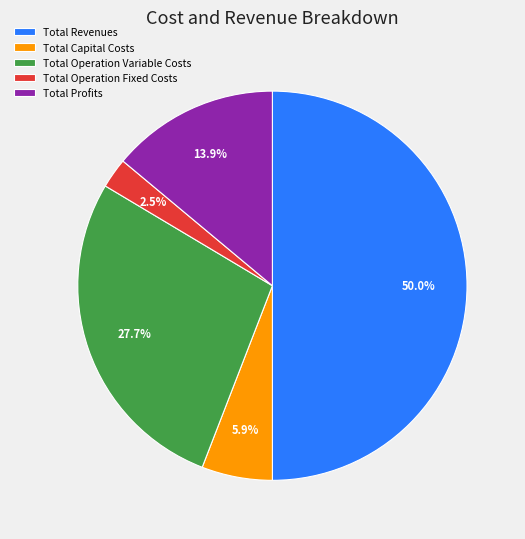

How many slices are in this pie chart?

5